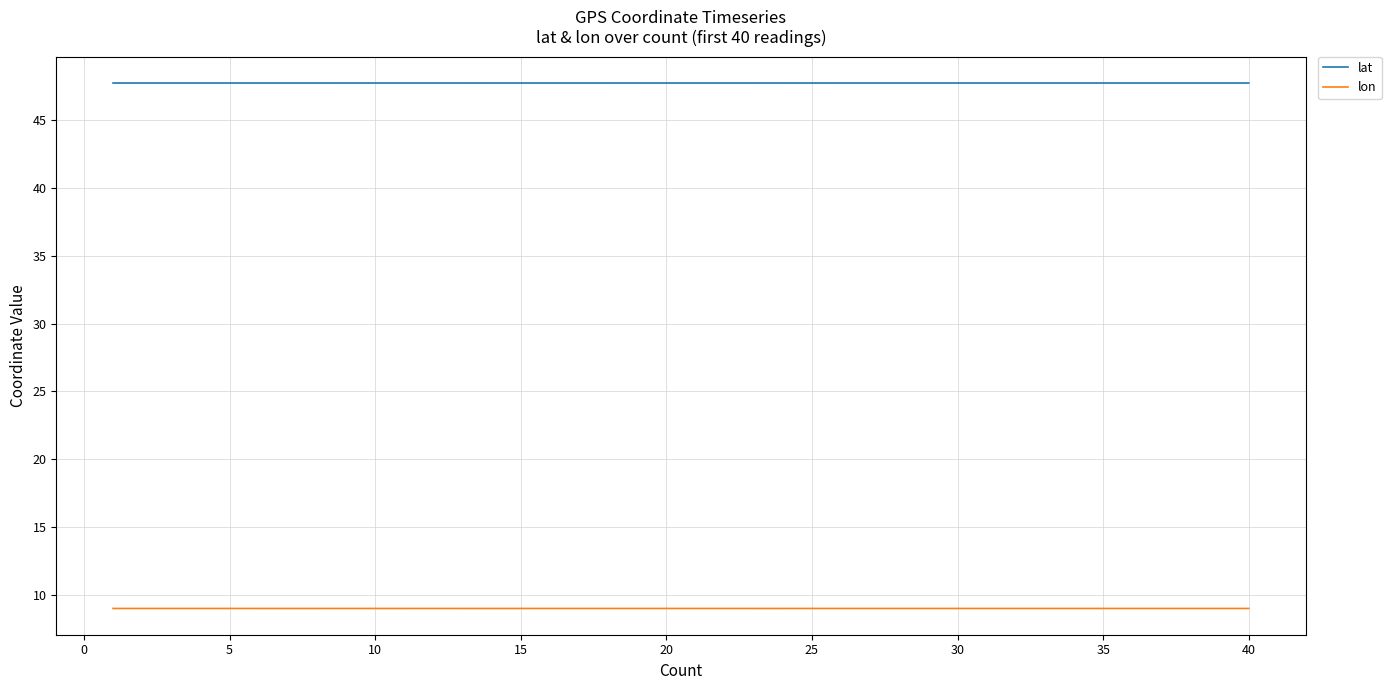

True or false: lat has more than 2 interior local peaks.

True